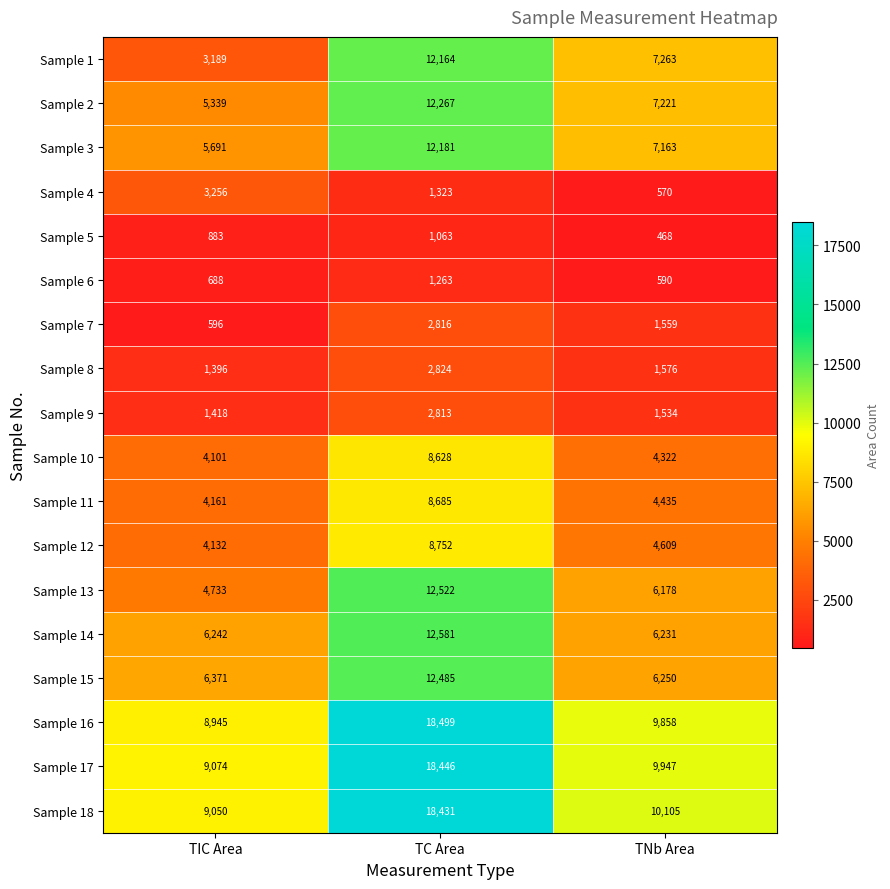

Rank the series at TC Area from lowest to highest value.

Sample 5, Sample 6, Sample 4, Sample 9, Sample 7, Sample 8, Sample 10, Sample 11, Sample 12, Sample 1, Sample 3, Sample 2, Sample 15, Sample 13, Sample 14, Sample 18, Sample 17, Sample 16